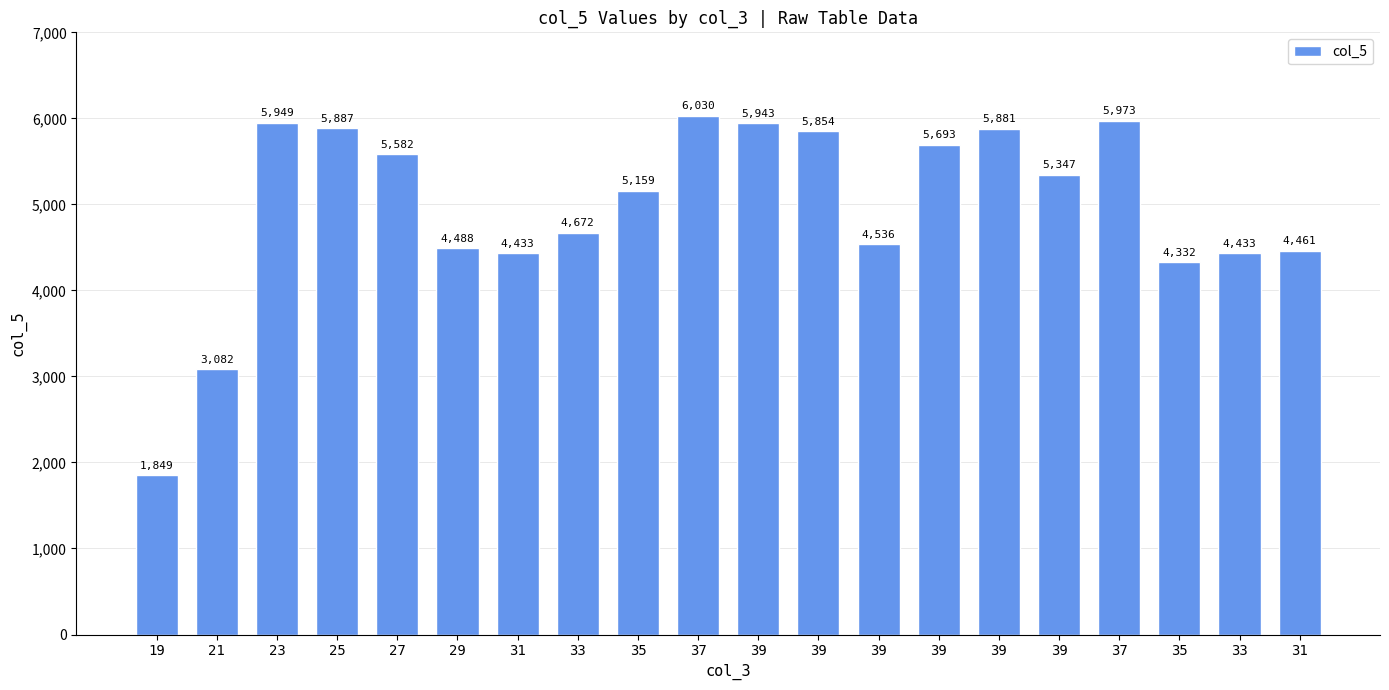

Between 35 and 39, which is larger?

39